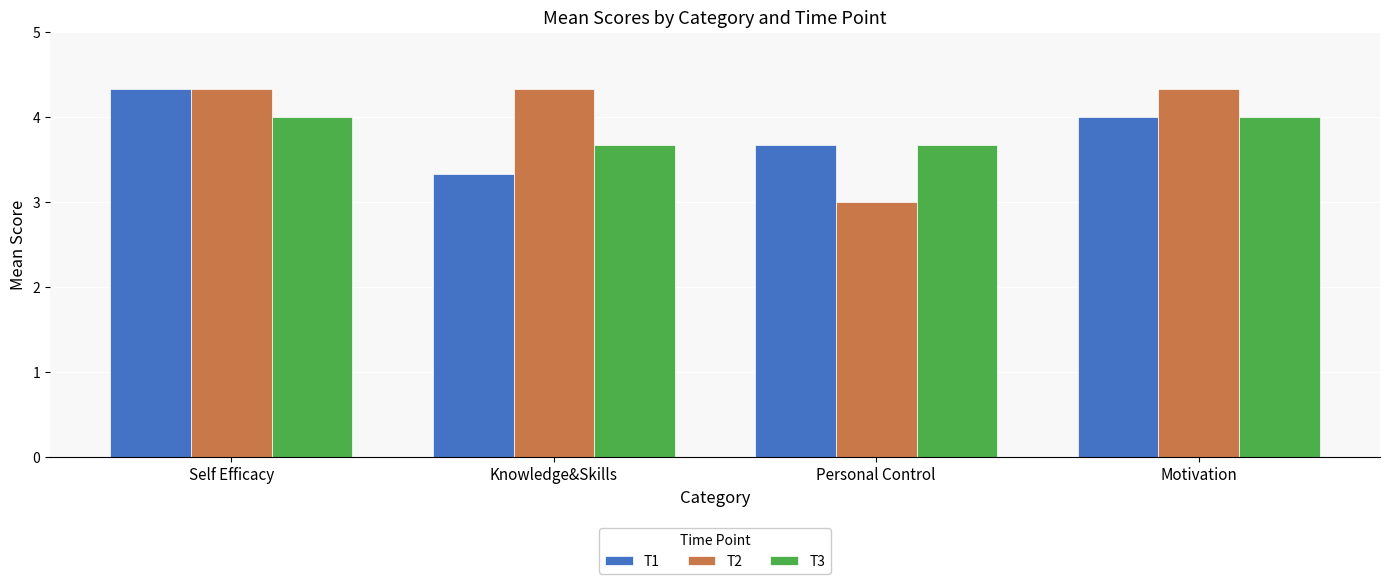

Rank the categories by T1 value from highest to lowest.

Self Efficacy, Motivation, Personal Control, Knowledge&Skills